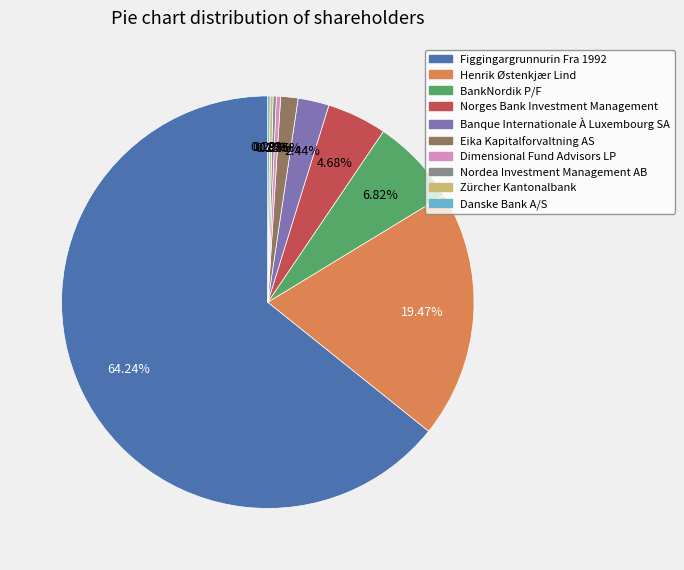

Is there a majority slice in this chart?

Yes